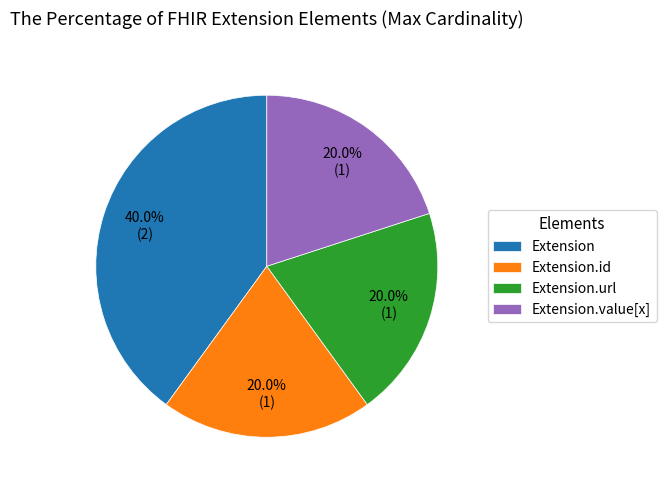

Between Extension.url and Extension, which is larger?

Extension